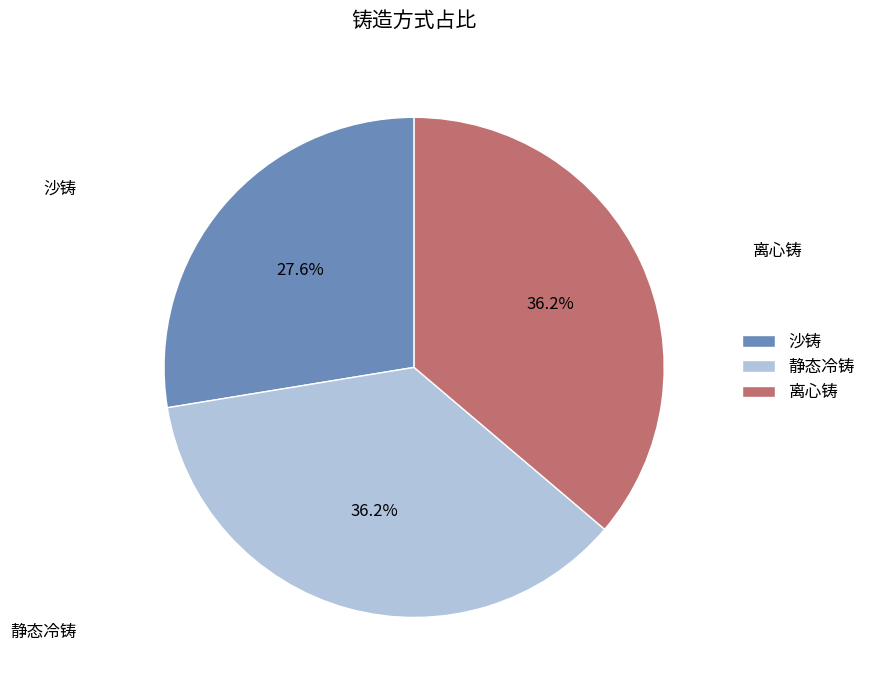

What percentage is the 离心铸 slice, to the nearest percent?

36%